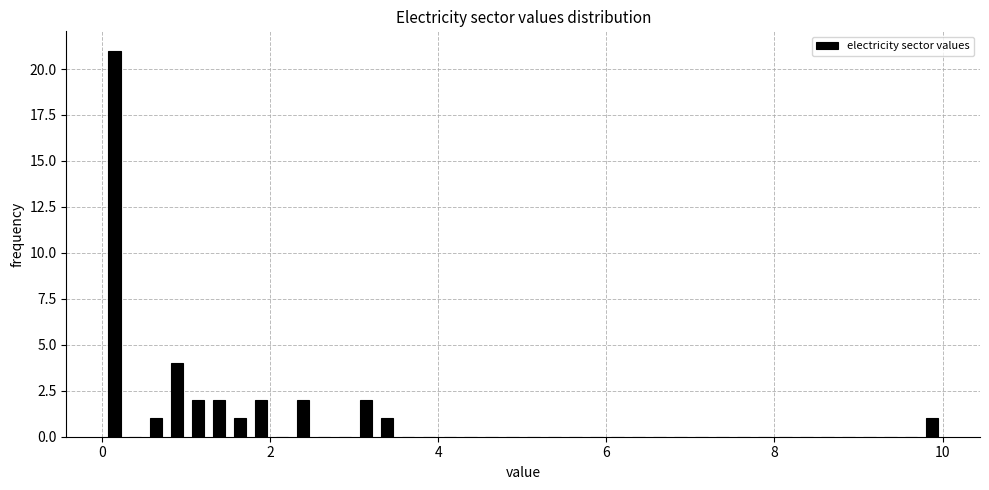

Read against the x-axis, roughly where is the centre of the tallest bar?

0.2